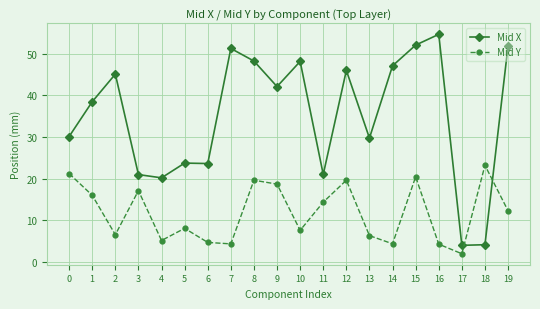

Which series has the largest range (max minus min)?

Mid X